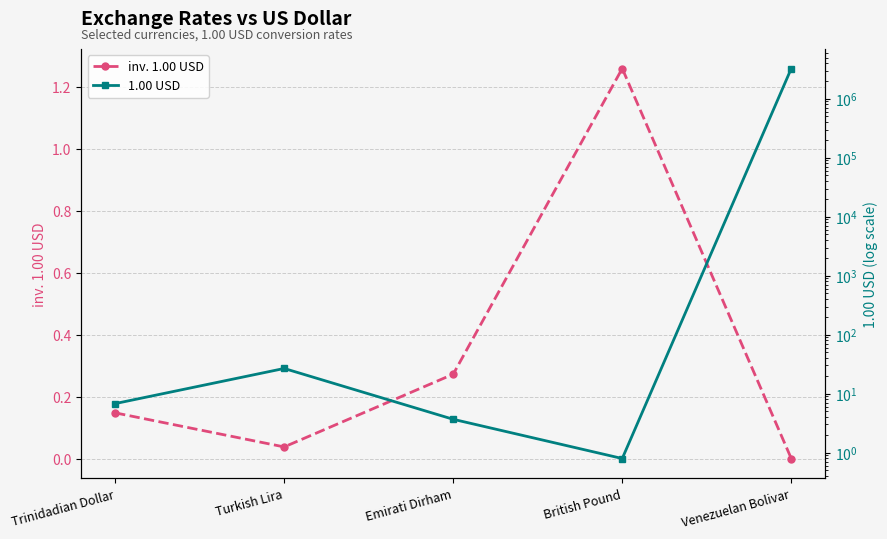

Where is the first local minimum for 1.00 USD?

British Pound